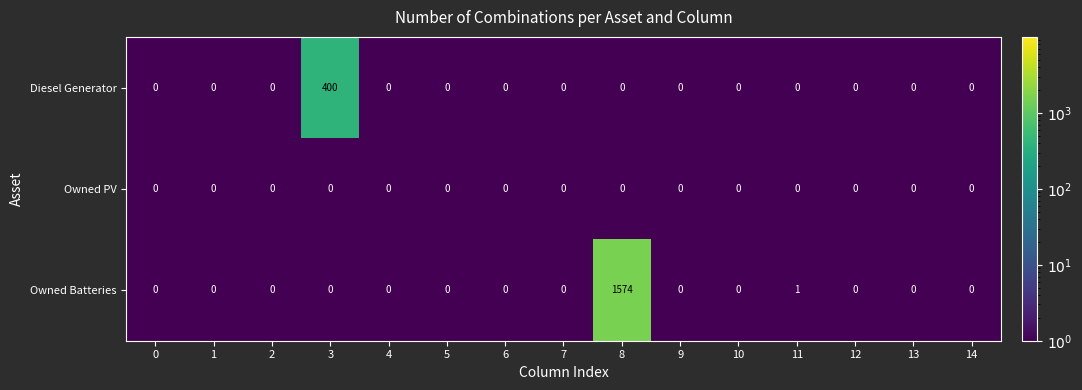

The Owned Batteries series shows 0 at 14. True or false?

True